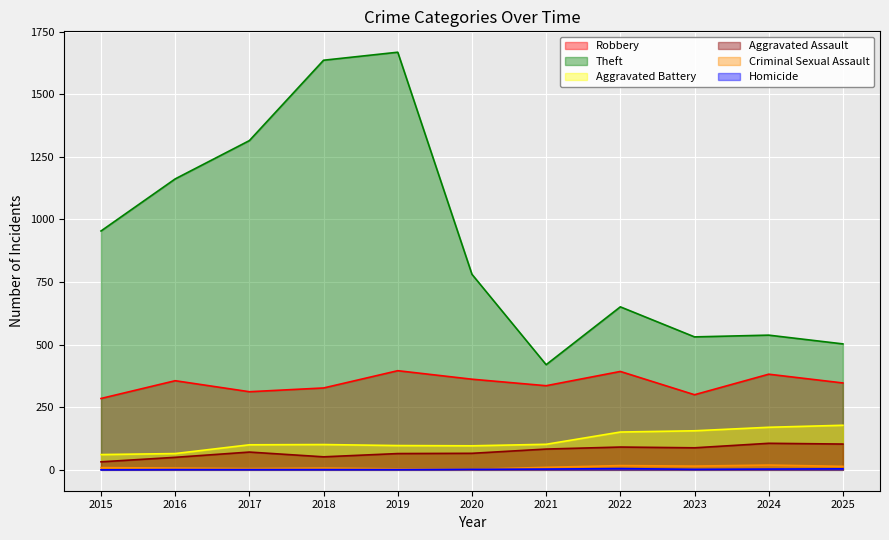

What is the spread (max minus min) of values at 2023?

529